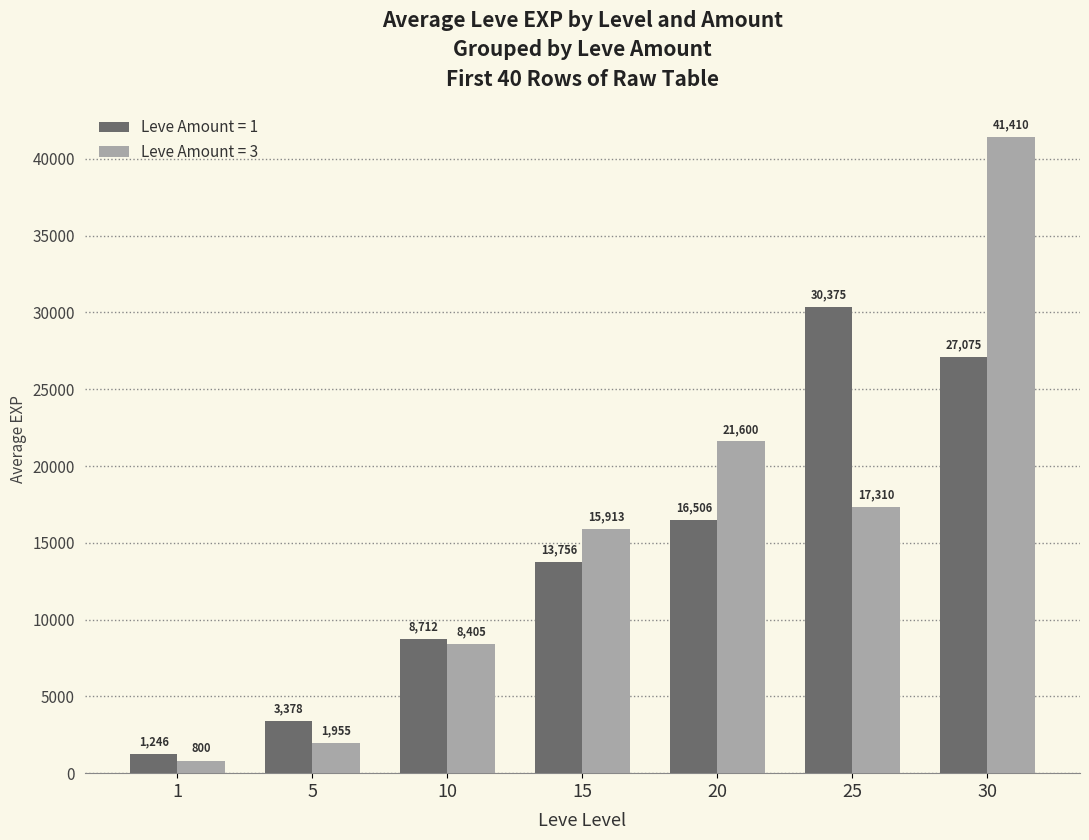

What is the difference between the Leve Amount = 3 values at 30 and 1?

40610.0